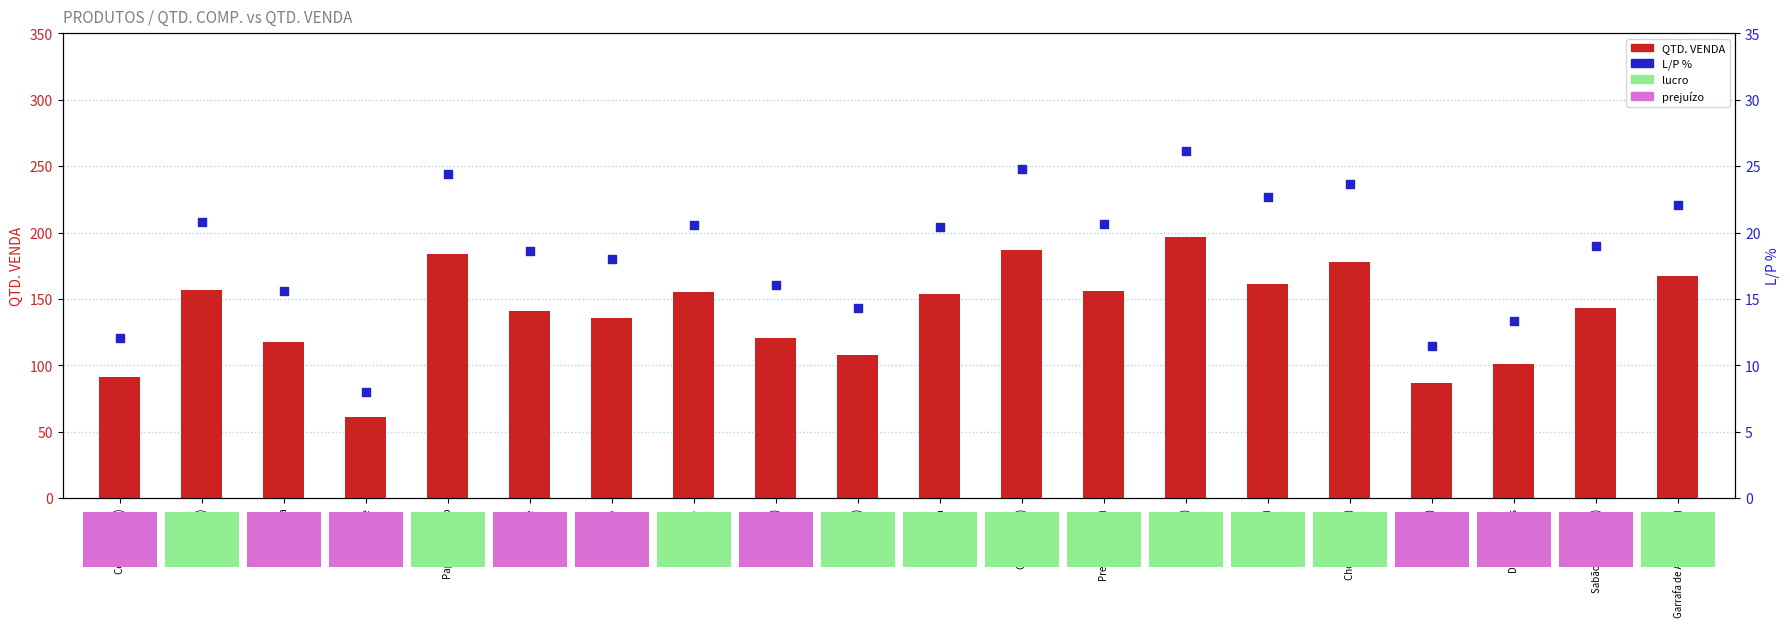

Which series has the largest total across all categories?

QTD. VENDA